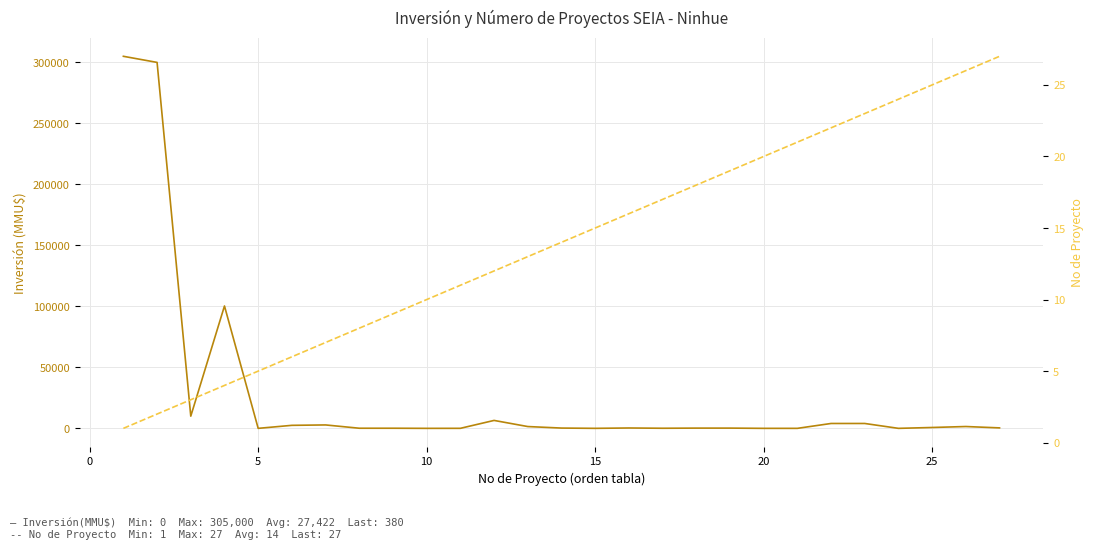

What is the difference between the second highest and second lowest values in the No de Proyecto series?

24